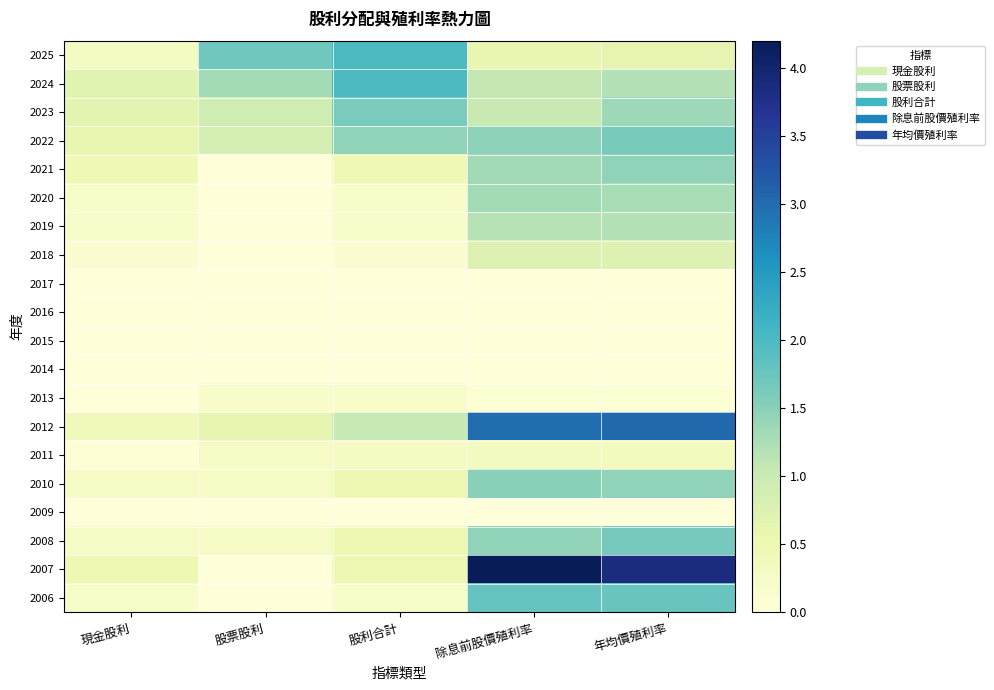

At which category is the sum across all series the highest?

年均價殖利率